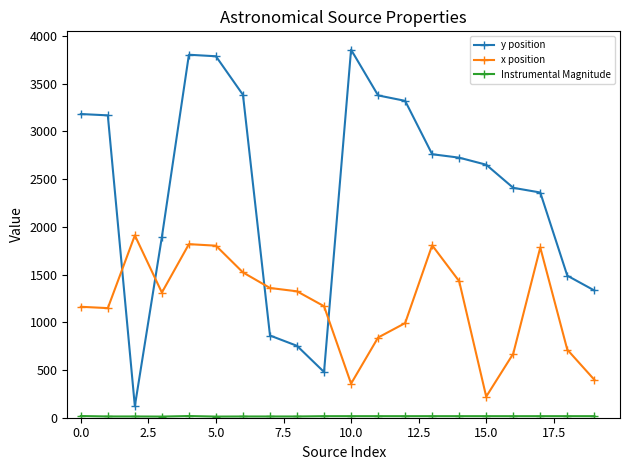

At how many categories does at least one series exceed 3430?

3